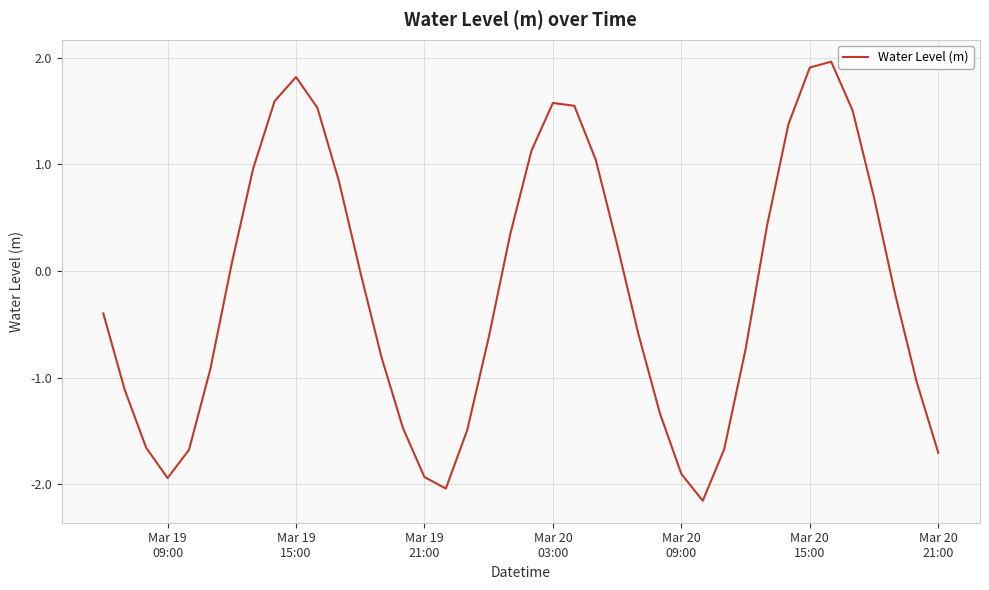

What is the maximum value shown in the chart?

2.0